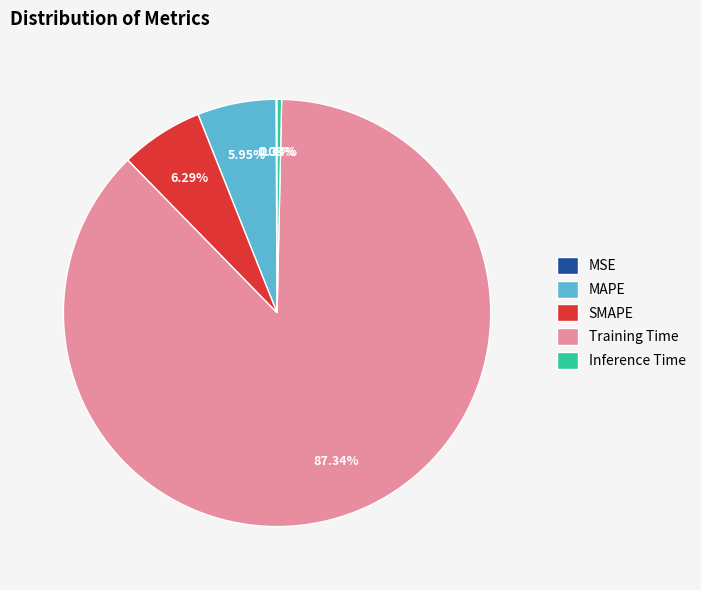

Which category accounts for the majority?

Training Time